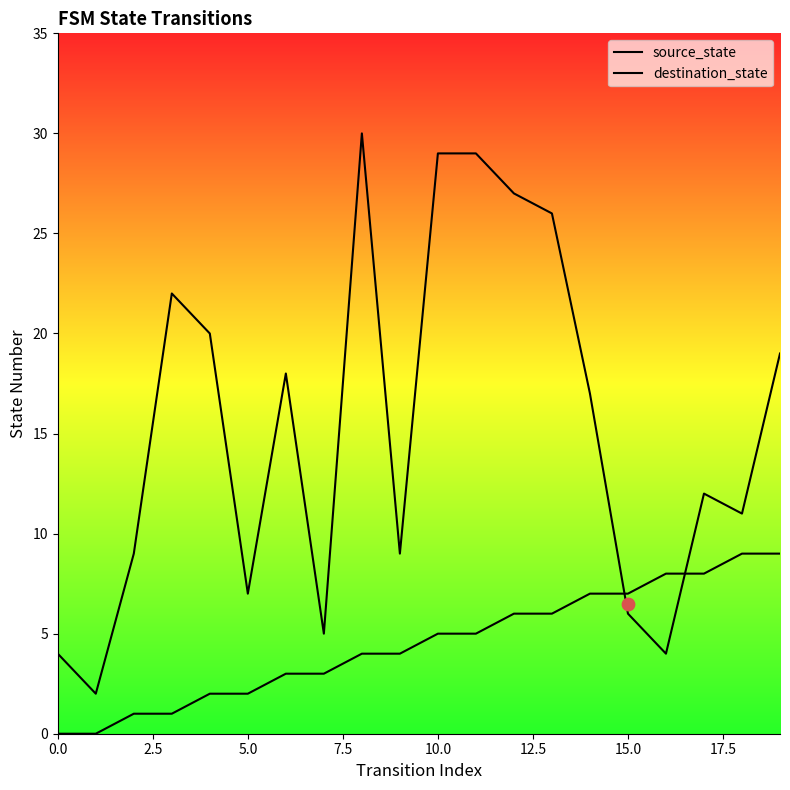

Which series has the largest total across all categories?

destination_state